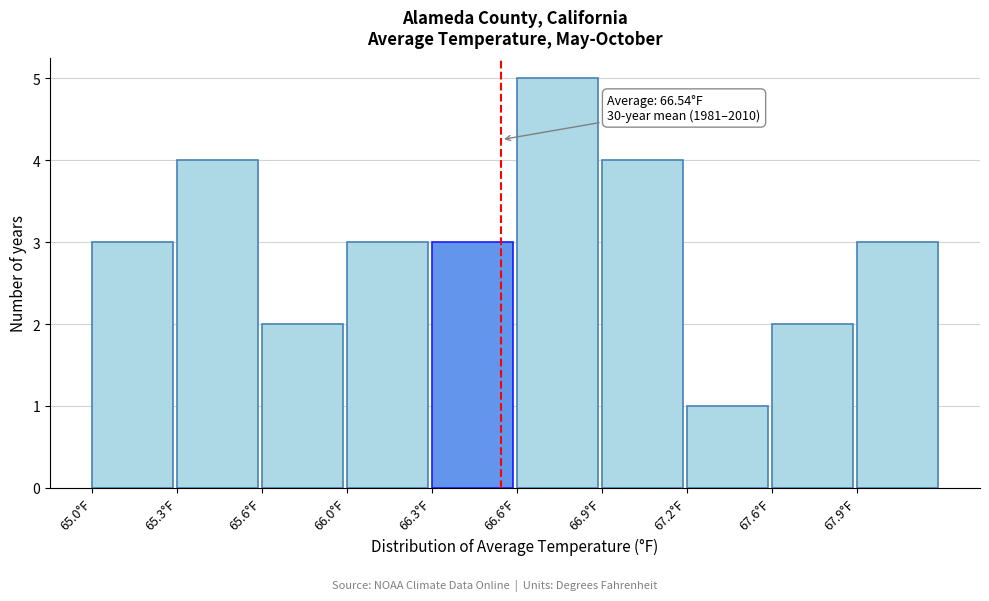

Reading right to left, transcribe all the data shown in this chart.

67.9°F=3	67.6°F=2	67.2°F=1	66.9°F=4	66.6°F=5	66.3°F=3	66.0°F=3	65.6°F=2	65.3°F=4	65.0°F=3